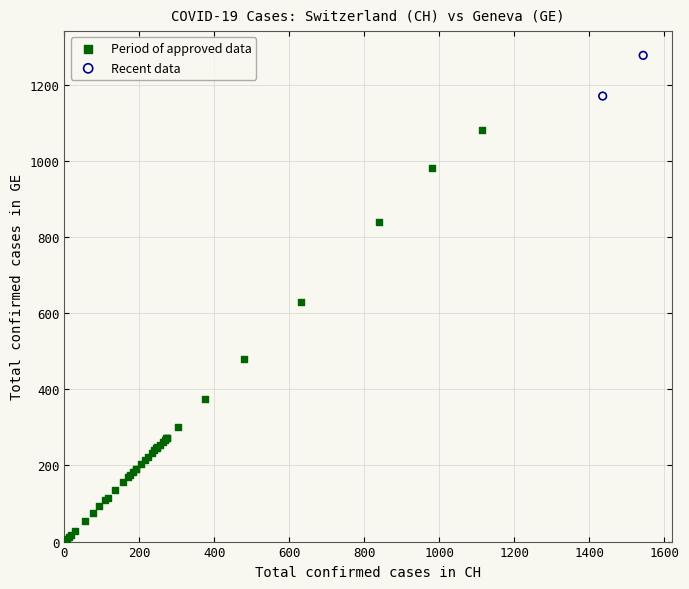

What are all the series names shown in the legend?

Period of approved data, Recent data